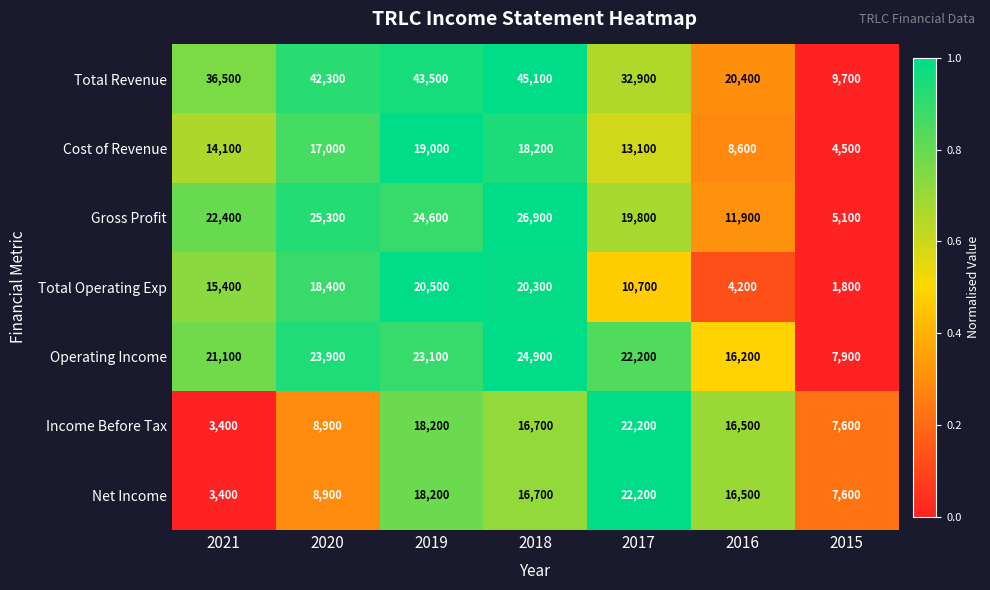

Rank the categories by Net Income value from highest to lowest.

2017, 2019, 2018, 2016, 2020, 2015, 2021